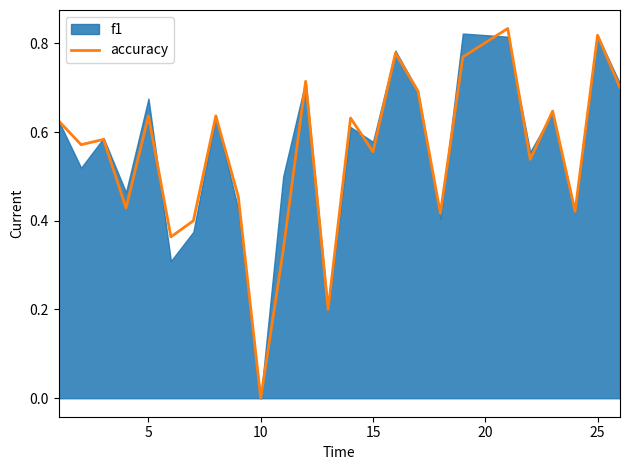

What is the value of the 6th point from the left?

0.4